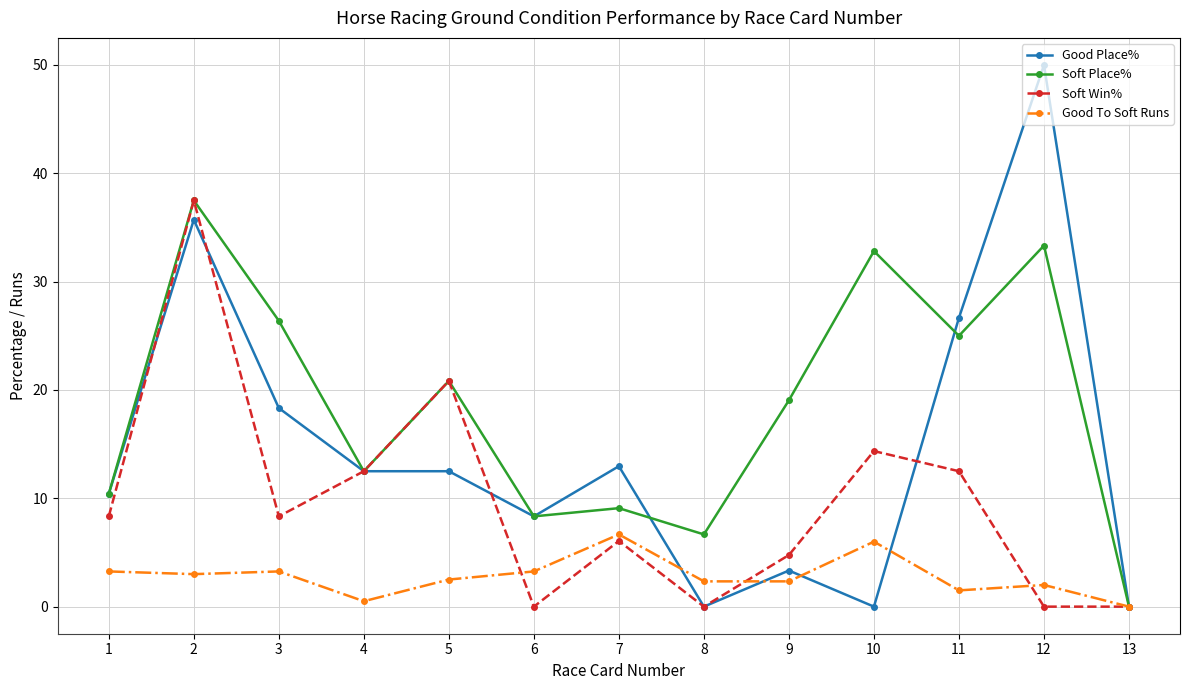

Is it true that Soft Win% equals 4.8 at 9?

True